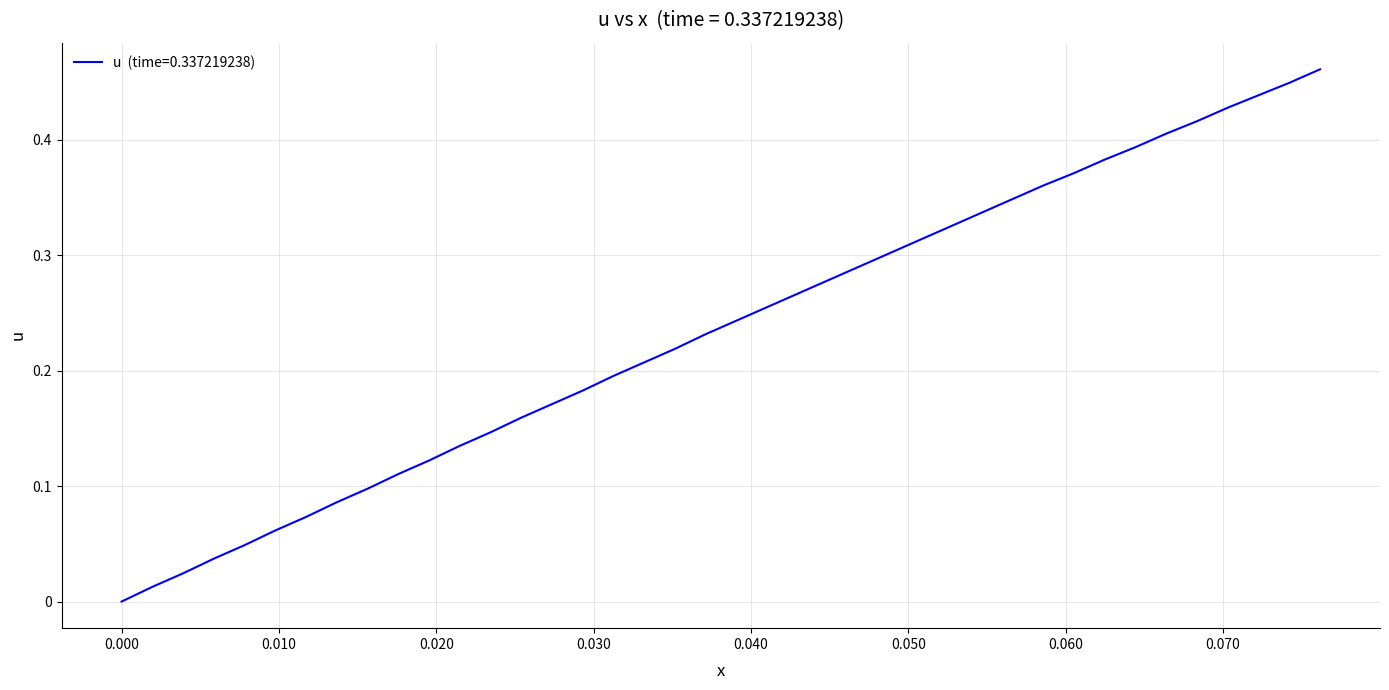

What is the label of the 38th point from the right?

0.010